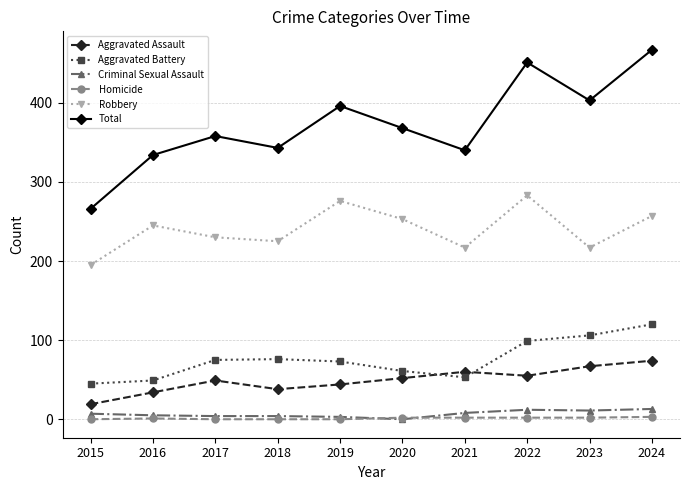

How many lines are shown in the chart?

6